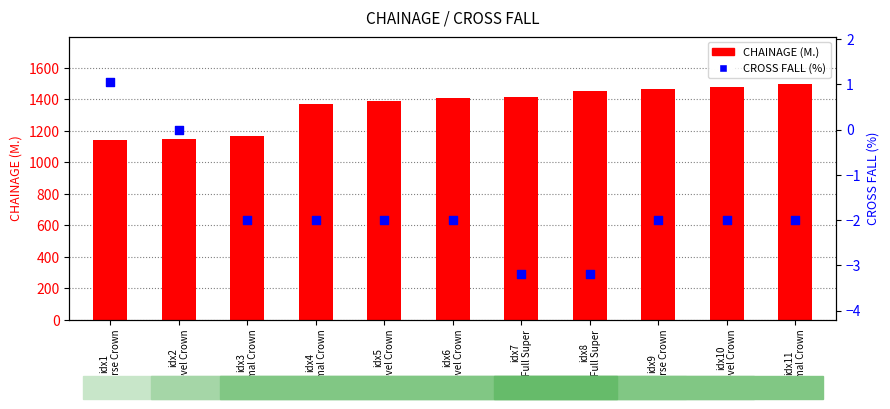

Which series contains the highest Y value?

CHAINAGE (M.)